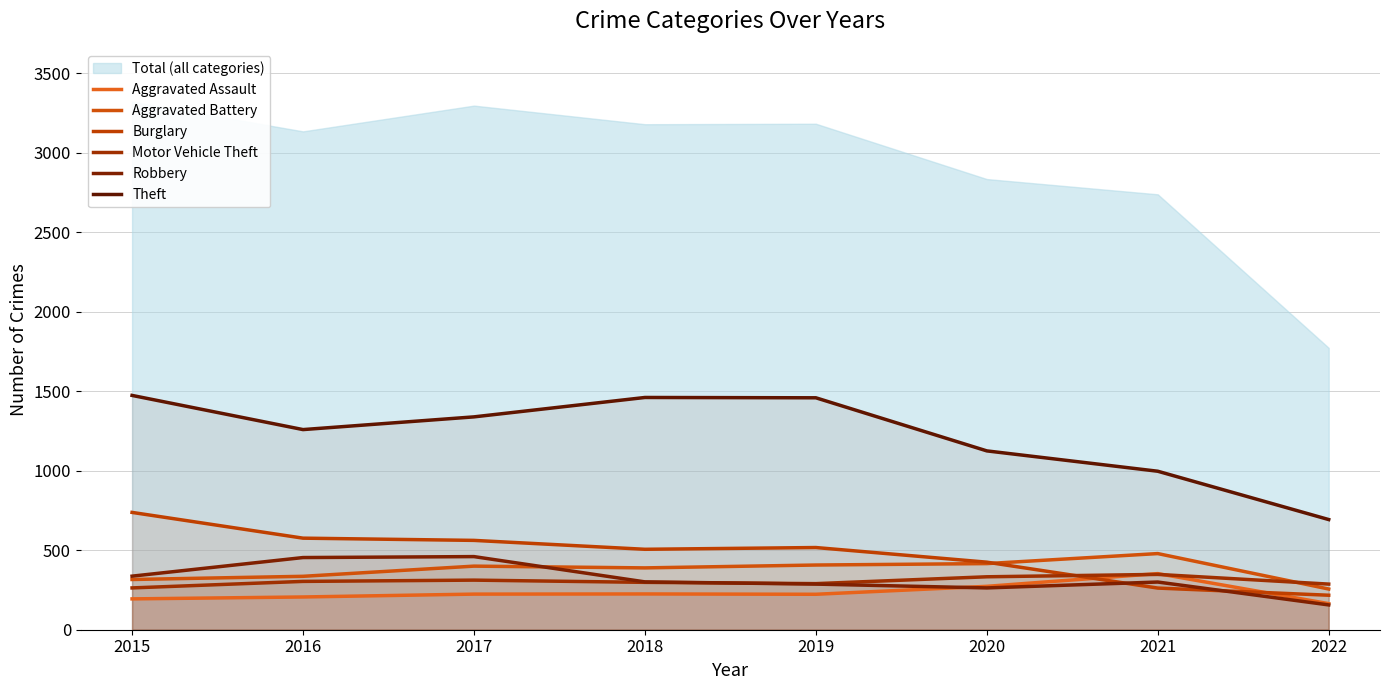

At which category does Motor Vehicle Theft reach its first local valley?

2019